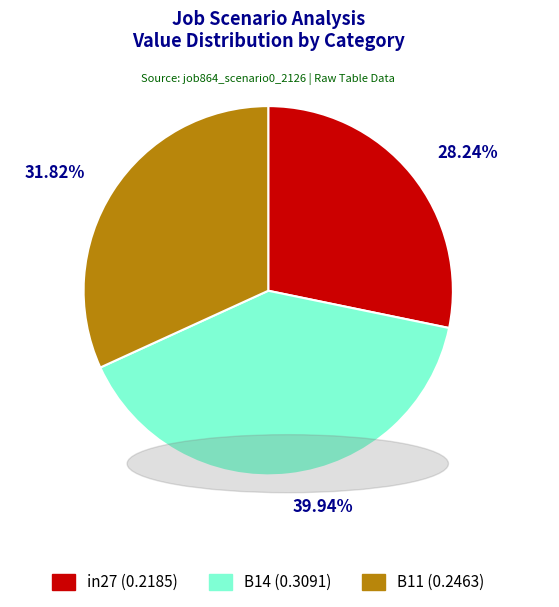

To the nearest percent, what is the difference between the largest and smallest slice percentages?

12%